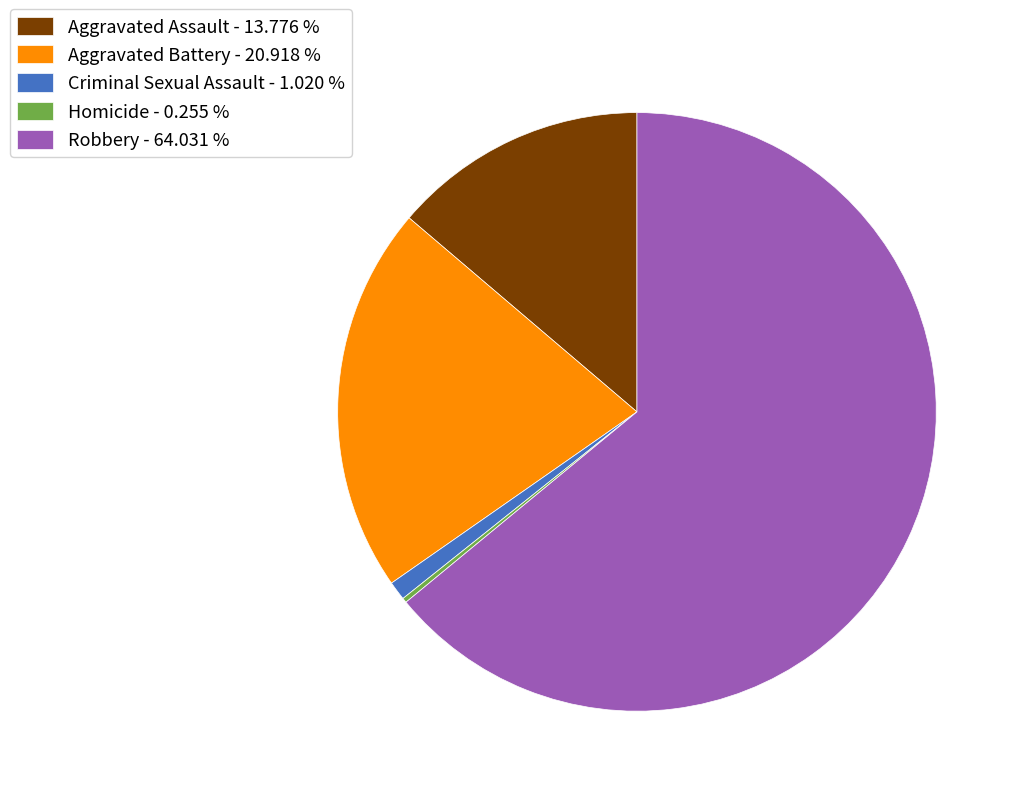

Between Aggravated Assault - 13.776 % and Robbery - 64.031 %, which is larger?

Robbery - 64.031 %